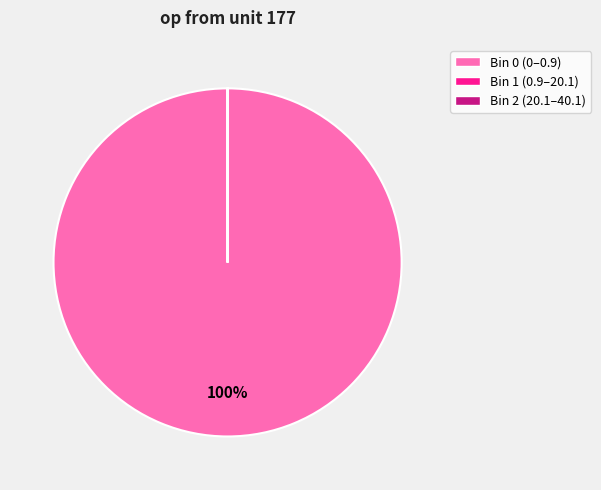

The Bin 0 (0–0.9) slice represents 100% of the pie. True or false?

True